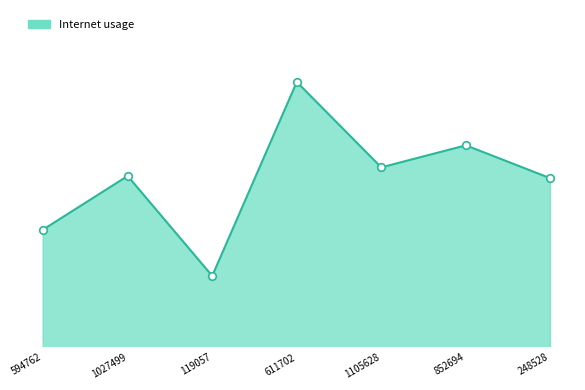

Does the chart have visible grid lines?

No